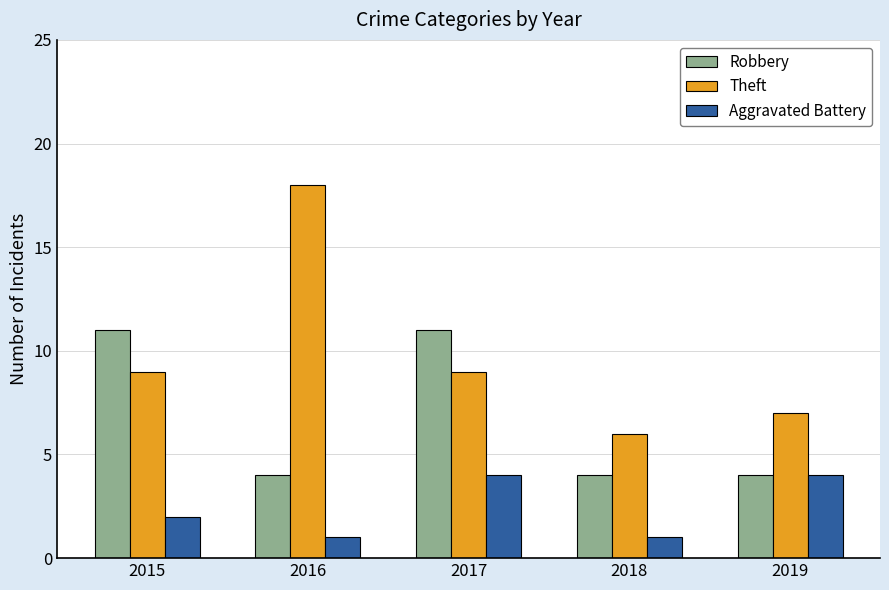

List the series in order of their overall mean, highest first.

Theft, Robbery, Aggravated Battery